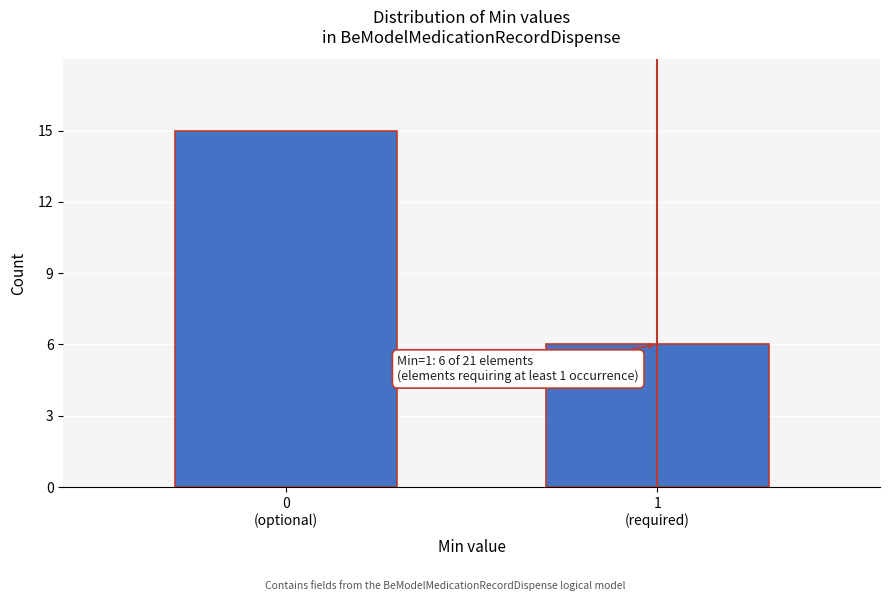

Reading left to right, list all the values displayed in this chart.

15	6